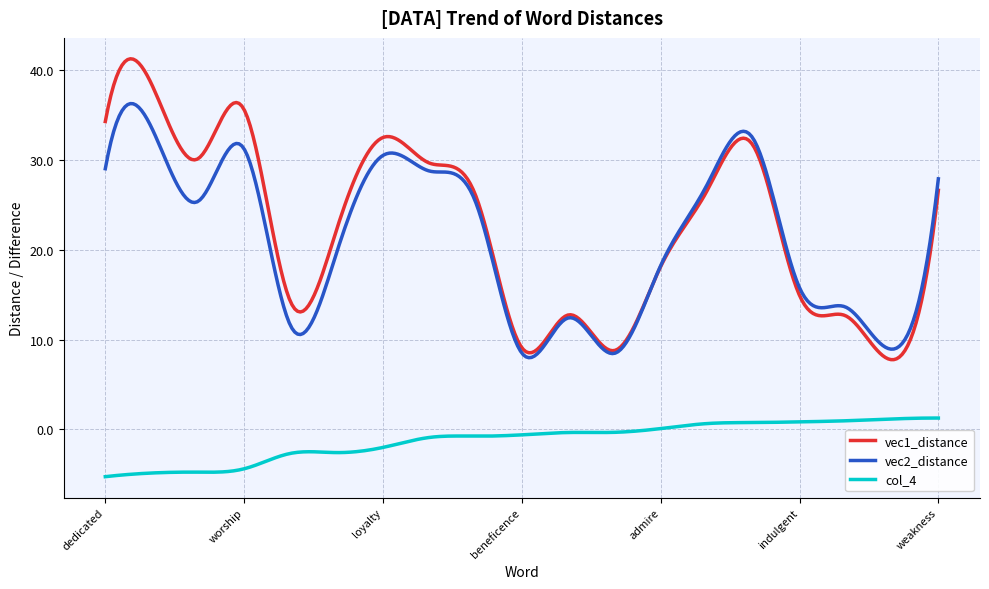

Which series has the widest spread of values?

vec1_distance